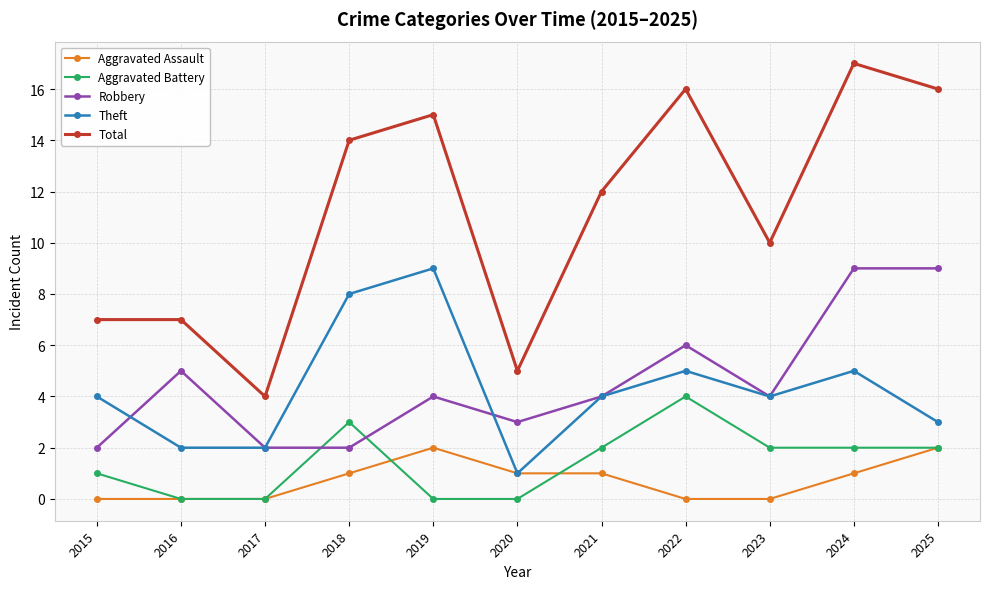

Is it true that Robbery equals 5 at 2024?

False